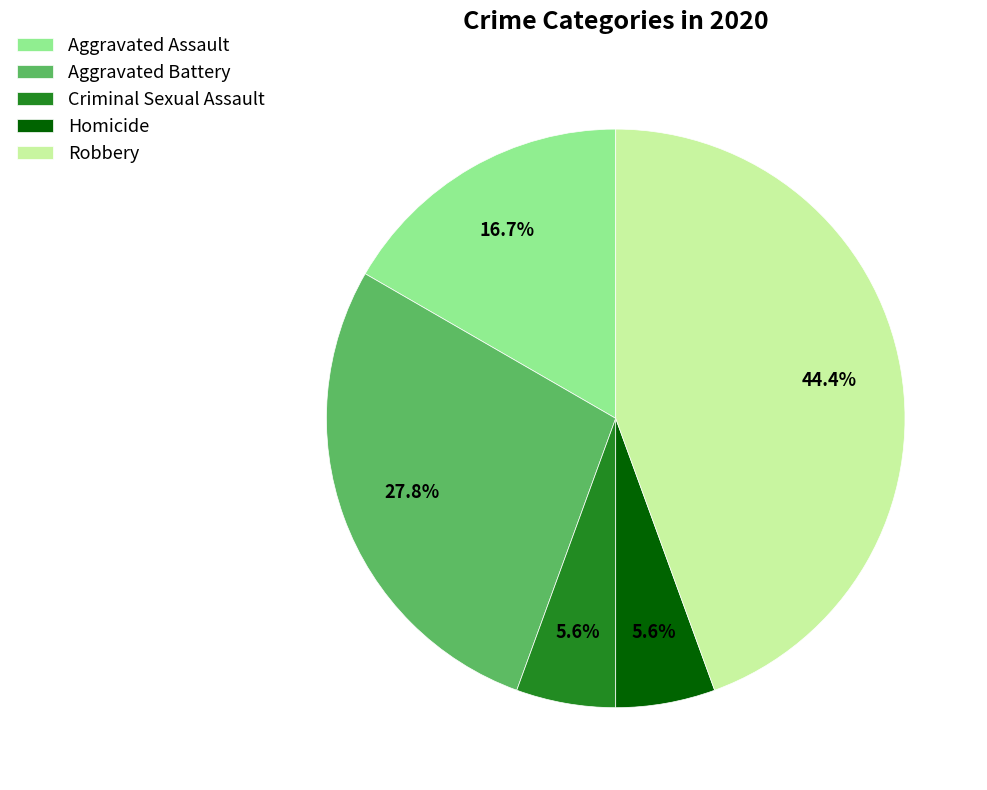

Which has a higher value, Aggravated Assault or Criminal Sexual Assault?

Aggravated Assault